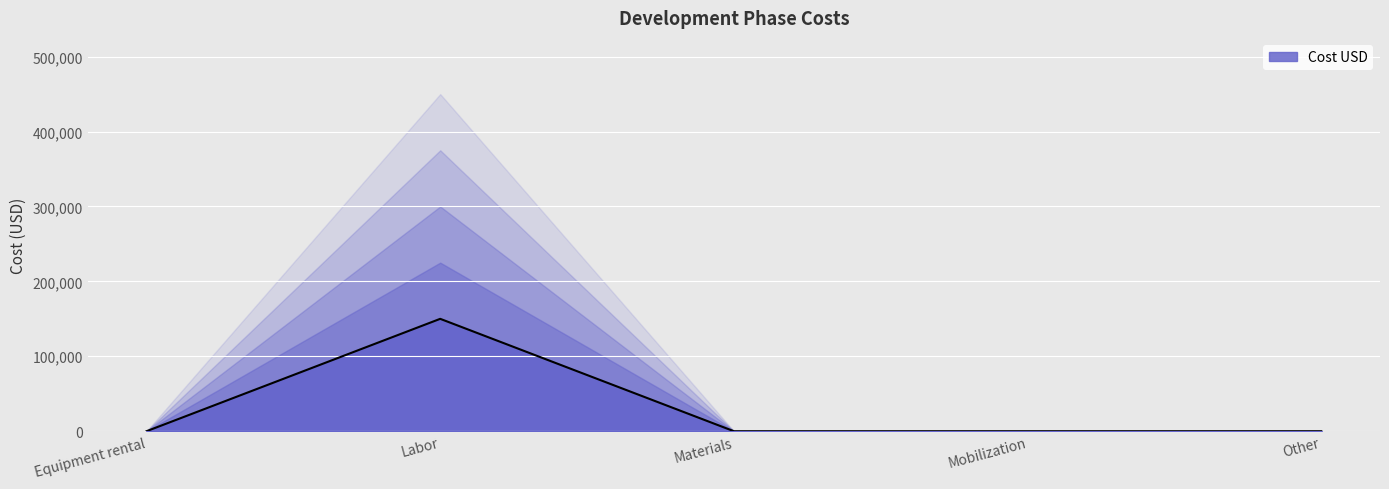

Where is the first local maximum?

Labor